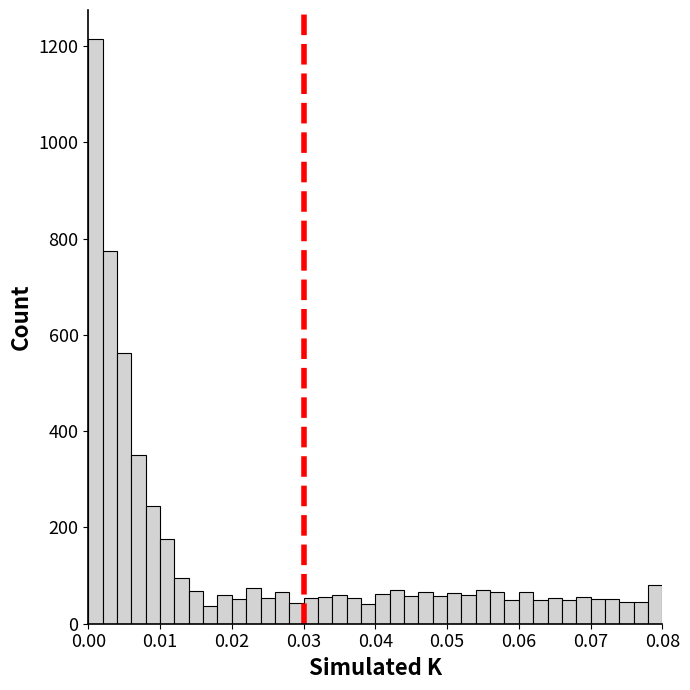

Read against the x-axis, roughly where is the centre of the tallest bar?

0.001